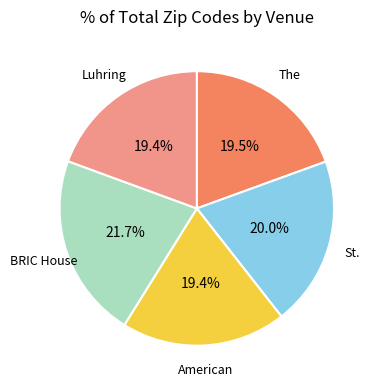

Does any single category account for the majority?

No